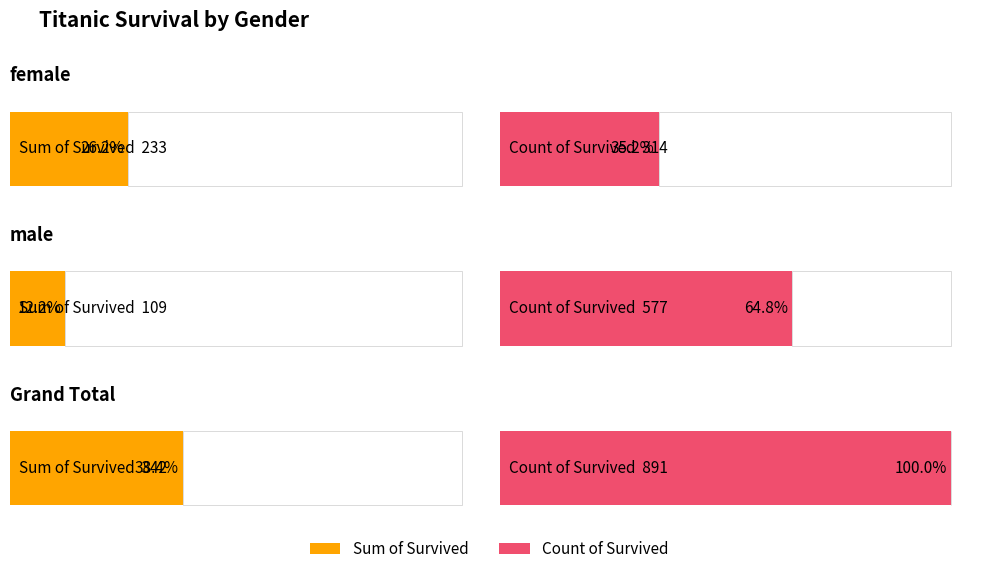

Which series has the widest spread of values?

Count of Survived